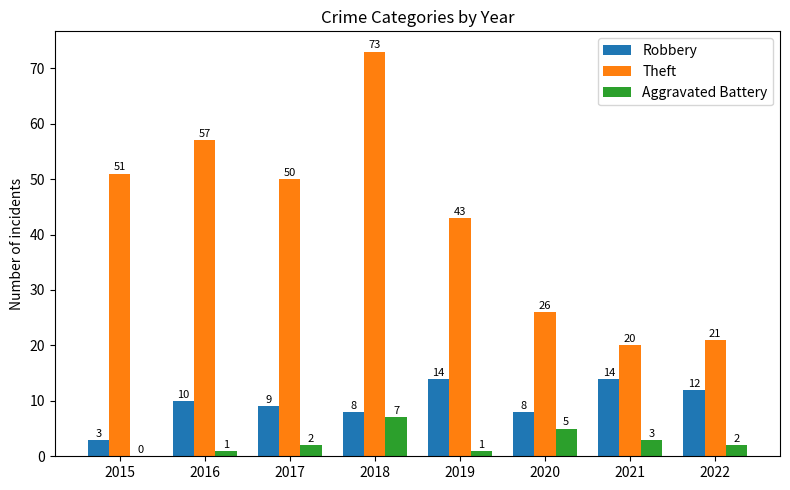

Which series changed the most between 2018 and 2020?

Theft